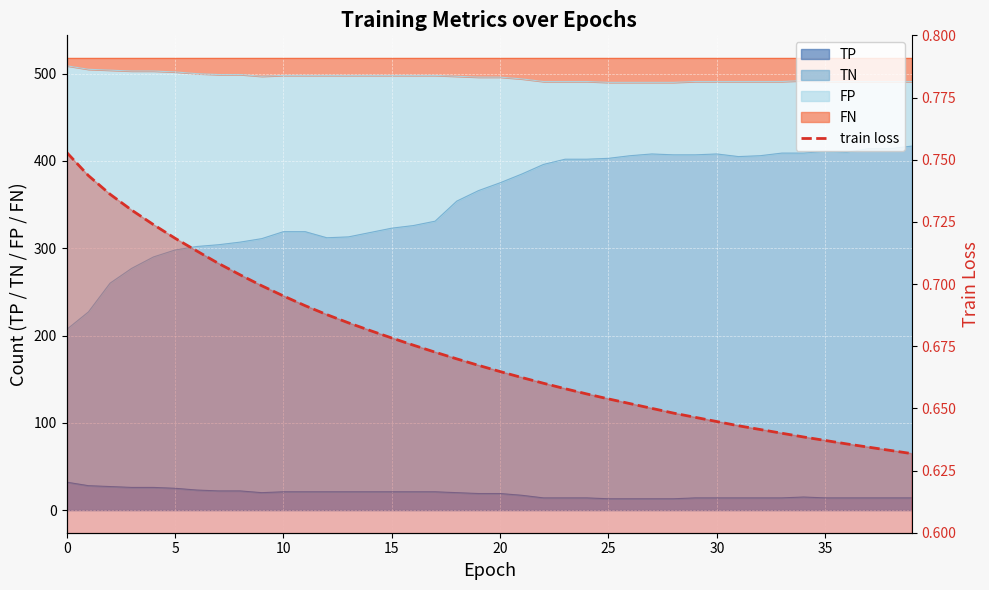

True or false: the data has more than 1 interior local peaks.

False